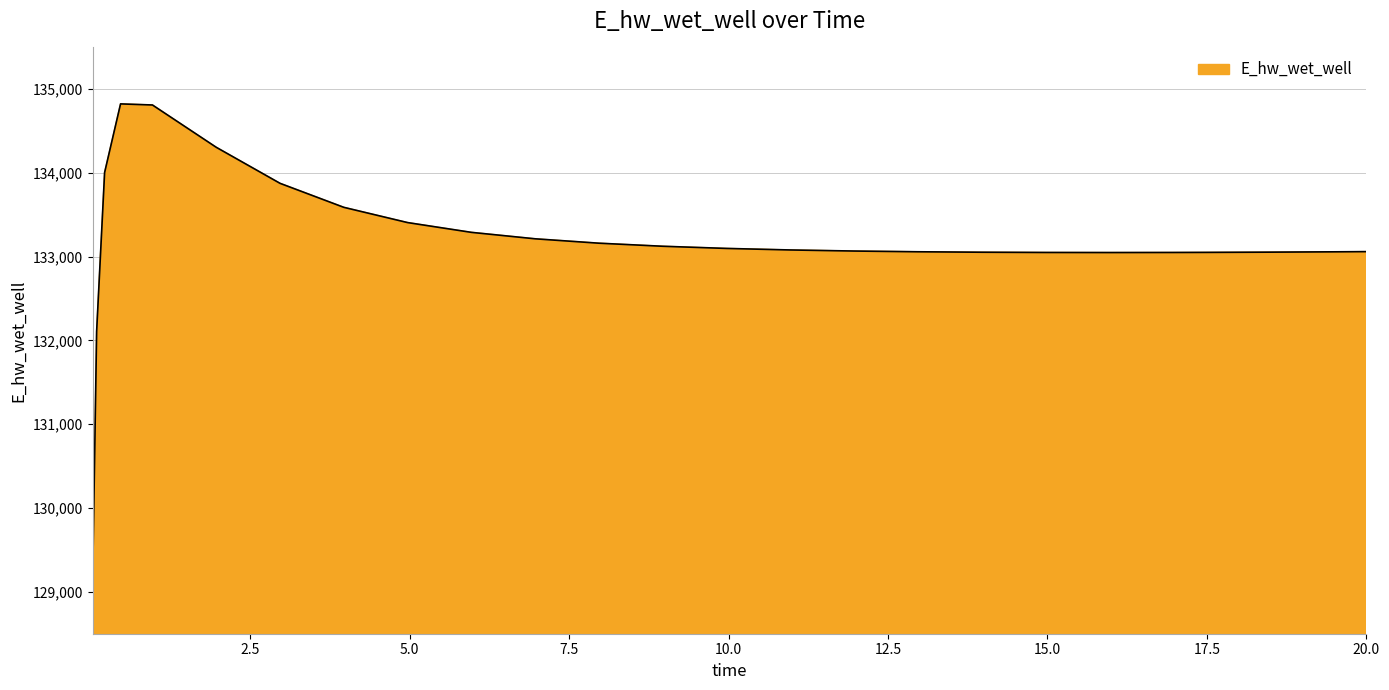

What is the minimum value shown in the chart?

129143.6